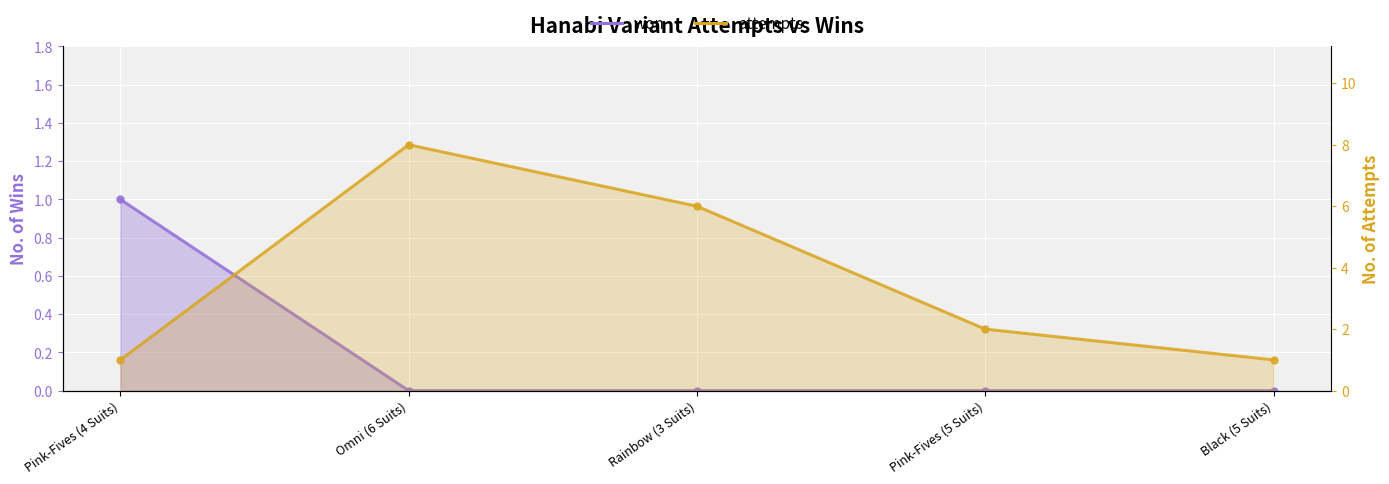

Rank the categories by value from lowest to highest.

Omni (6 Suits), Rainbow (3 Suits), Pink-Fives (5 Suits), Black (5 Suits), Pink-Fives (4 Suits)